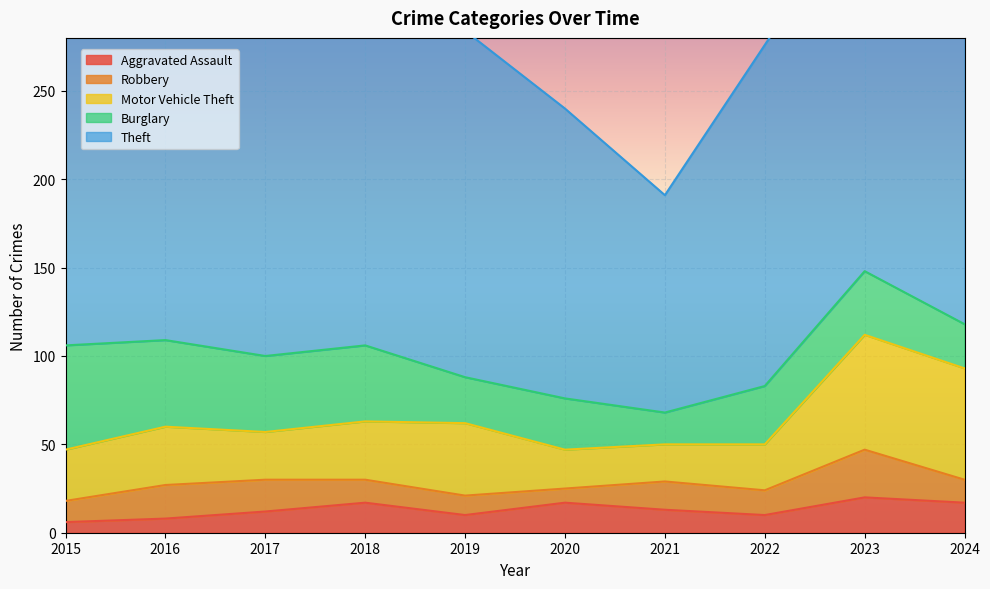

What is the sum of the Burglary values at 2017 and 2020?

72